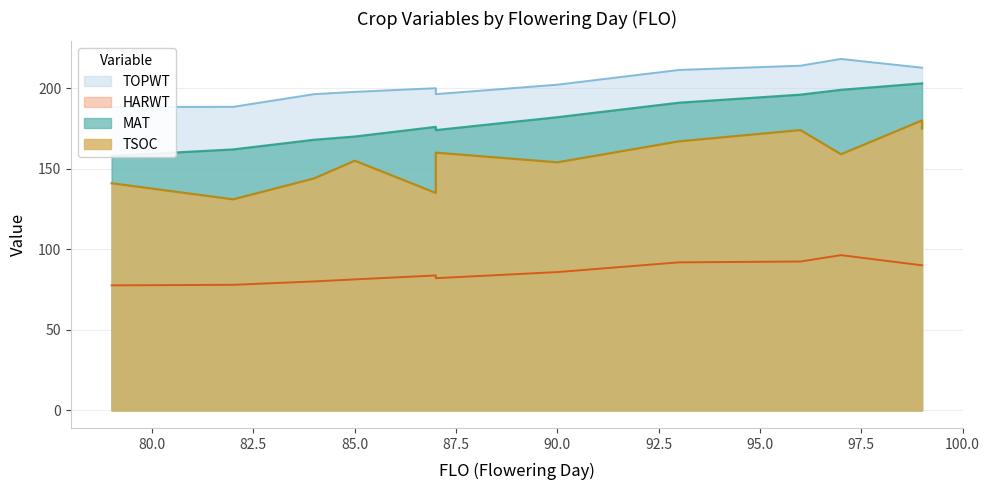

True or false: TSOC and MAT intersect in this chart.

False